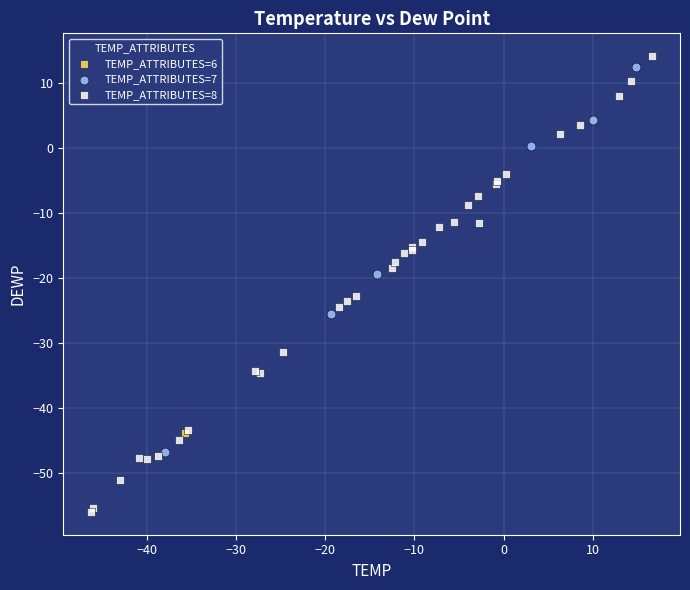

What are all the series names shown in the legend?

TEMP_ATTRIBUTES=6, TEMP_ATTRIBUTES=7, TEMP_ATTRIBUTES=8